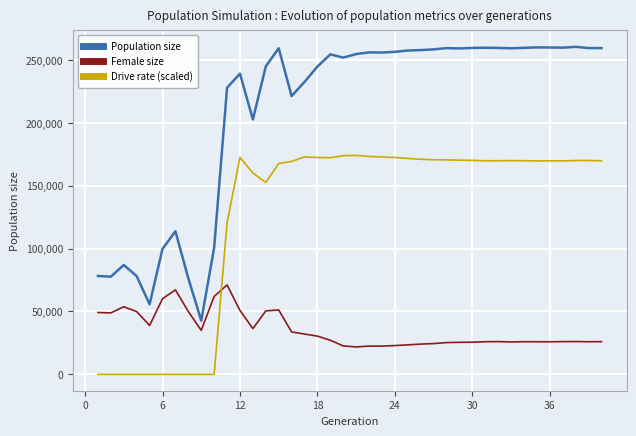

What is the greatest value displayed?

260416.0